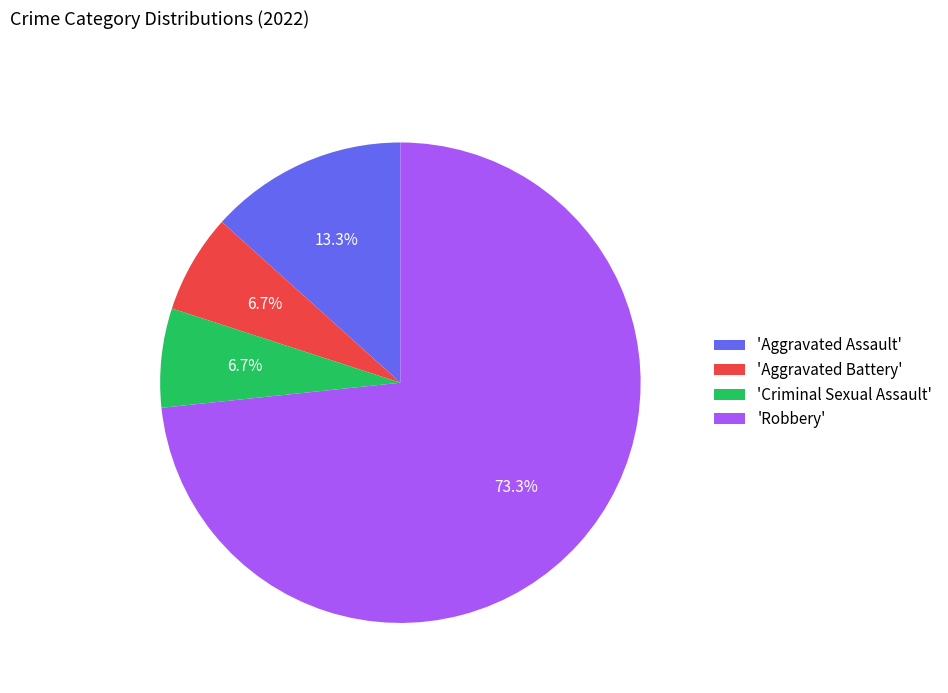

To the nearest percent, what is the average slice percentage?

25%